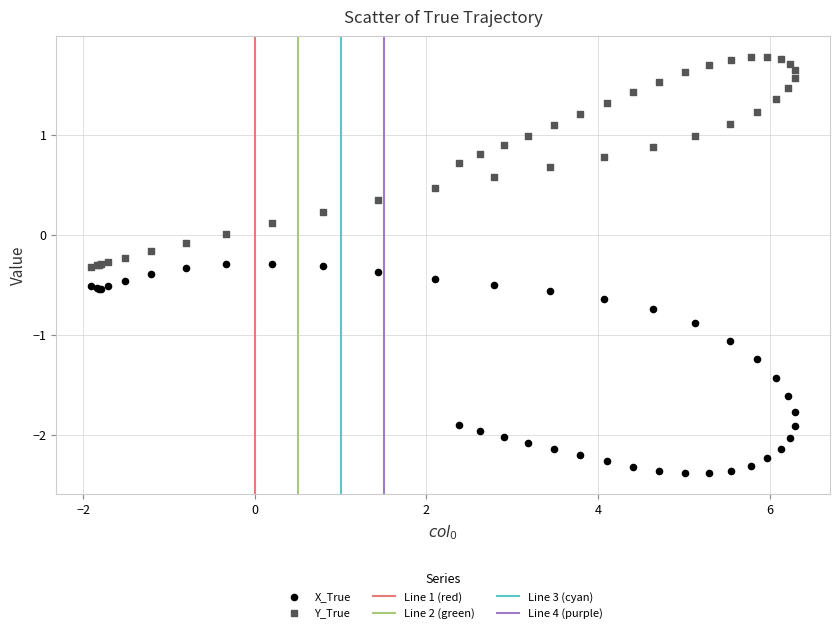

Which series contains the lowest Y value?

X_True